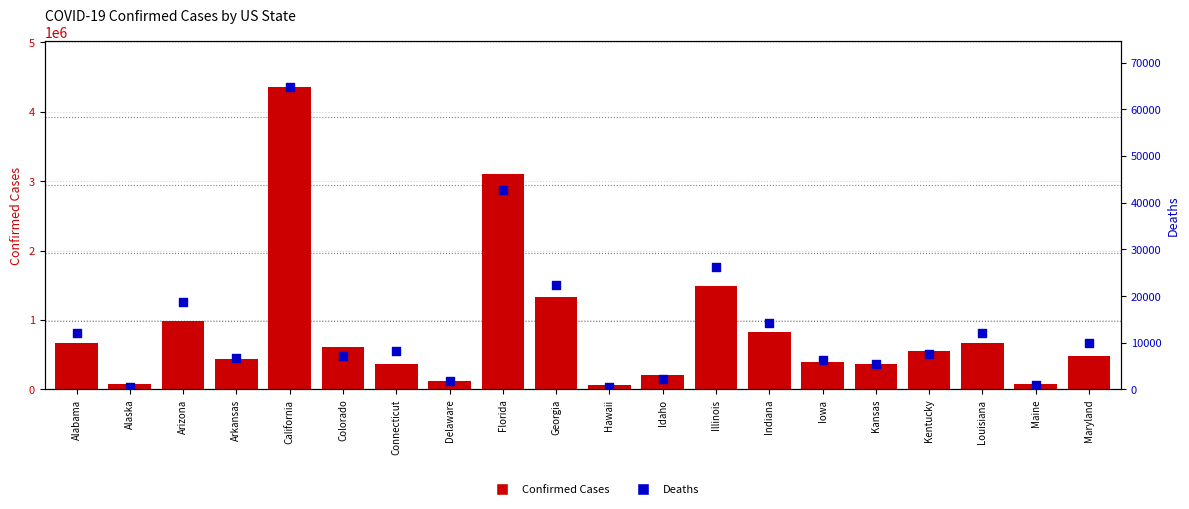

Which series contains the lowest Y value?

Deaths